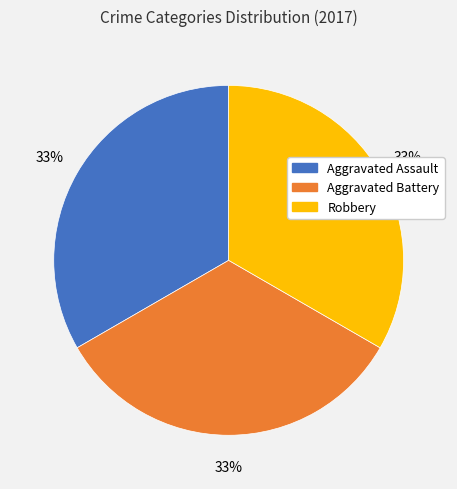

To the nearest percent, what is the average slice percentage?

33%